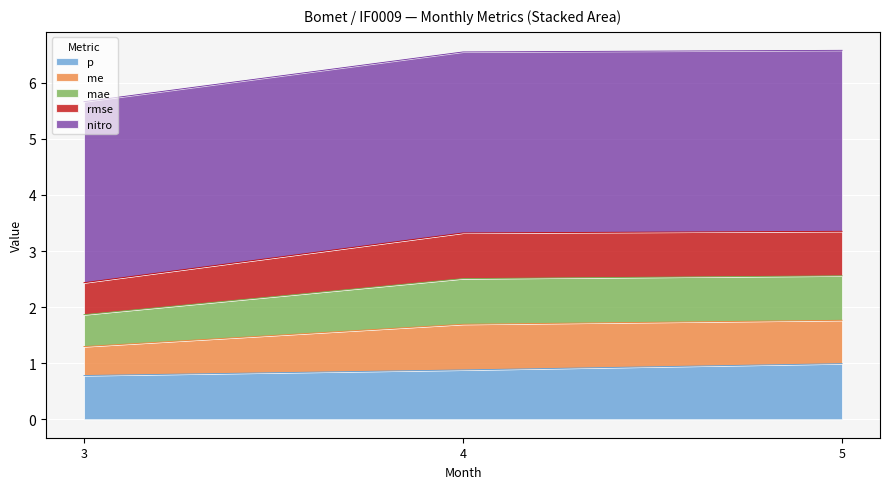

Does the chart display data point markers on the line(s)?

No